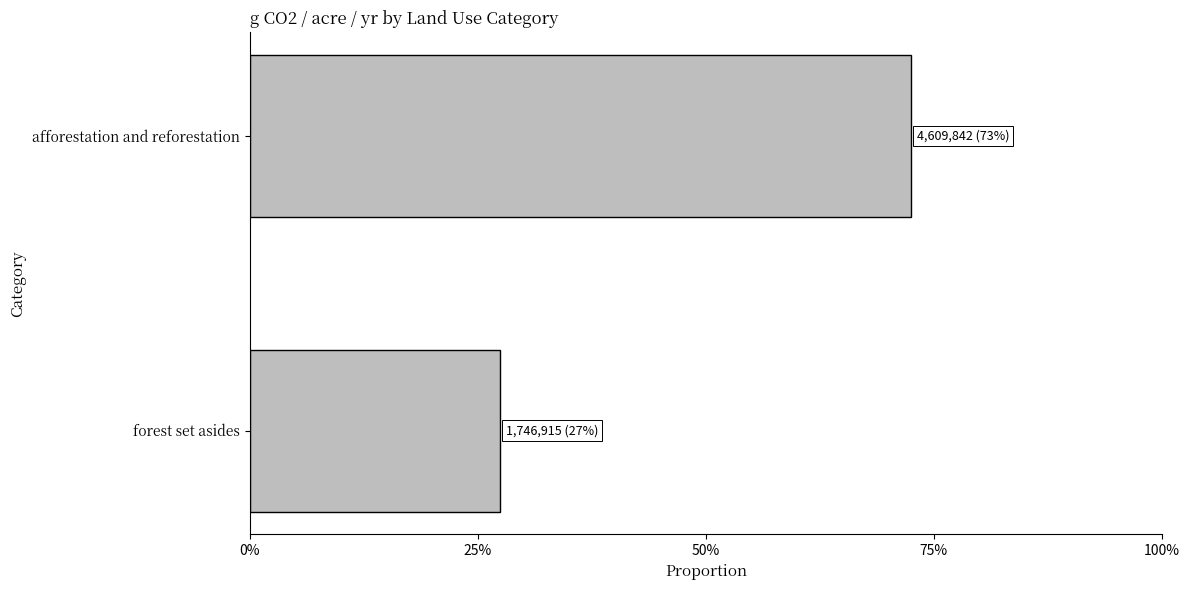

What is the average value?

0.5